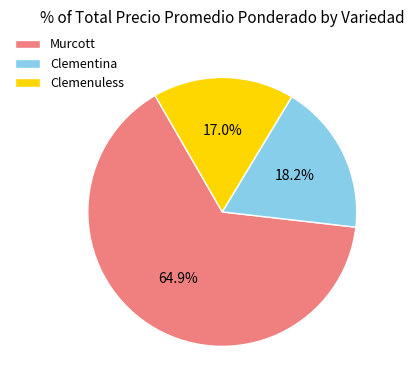

Rank the categories by value from highest to lowest.

Murcott, Clementina, Clemenuless